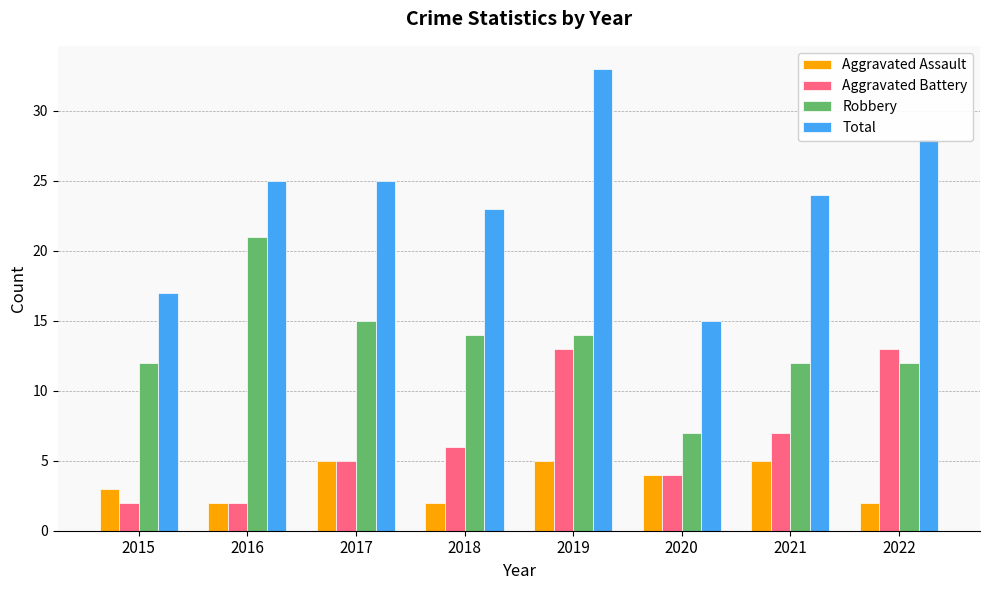

What is the maximum value shown in the chart?

33